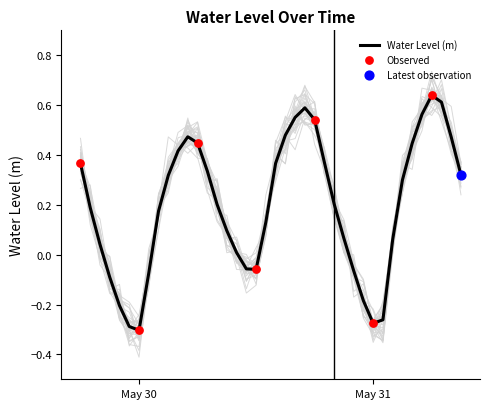

Which has a higher value, 2023-05-30 16:00:00 or 2023-05-29 18:00:00?

2023-05-30 16:00:00